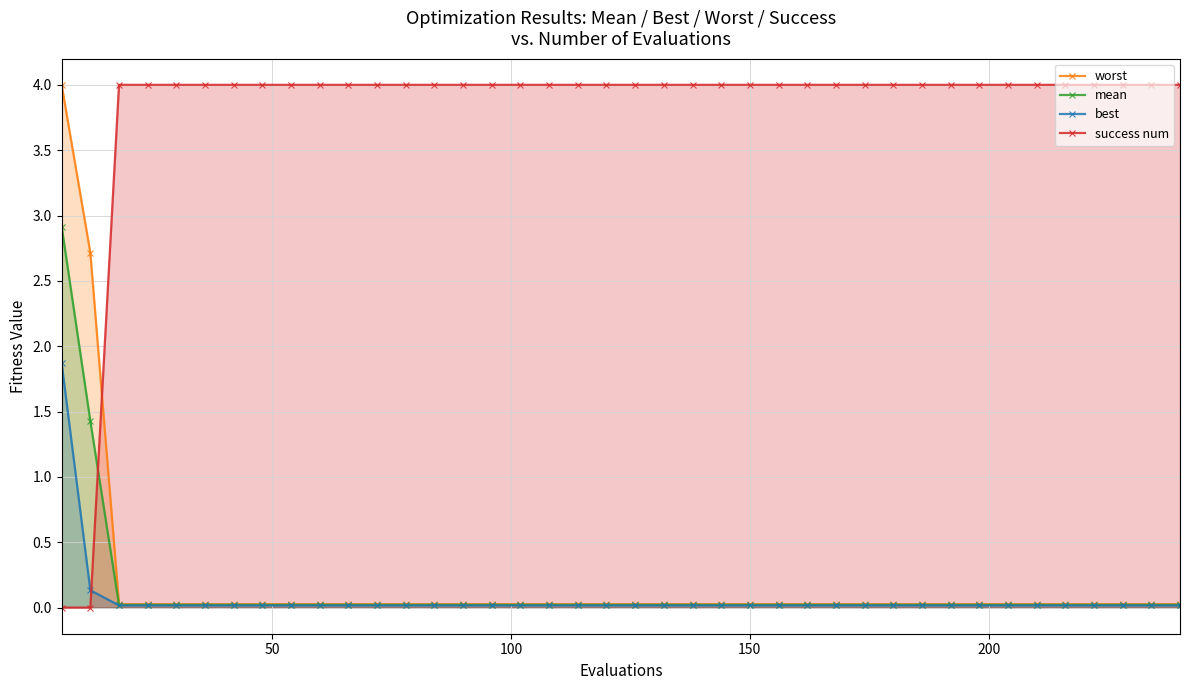

Which series has the largest total across all categories?

success num